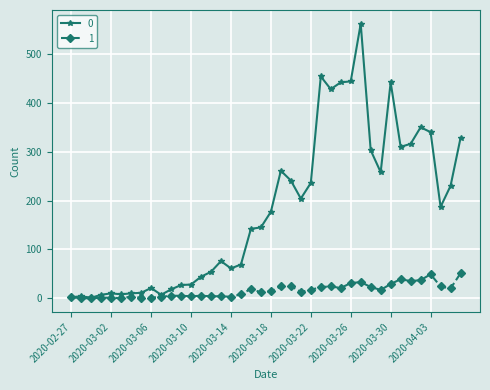

List the series in order of their peak value, highest first.

0, 1